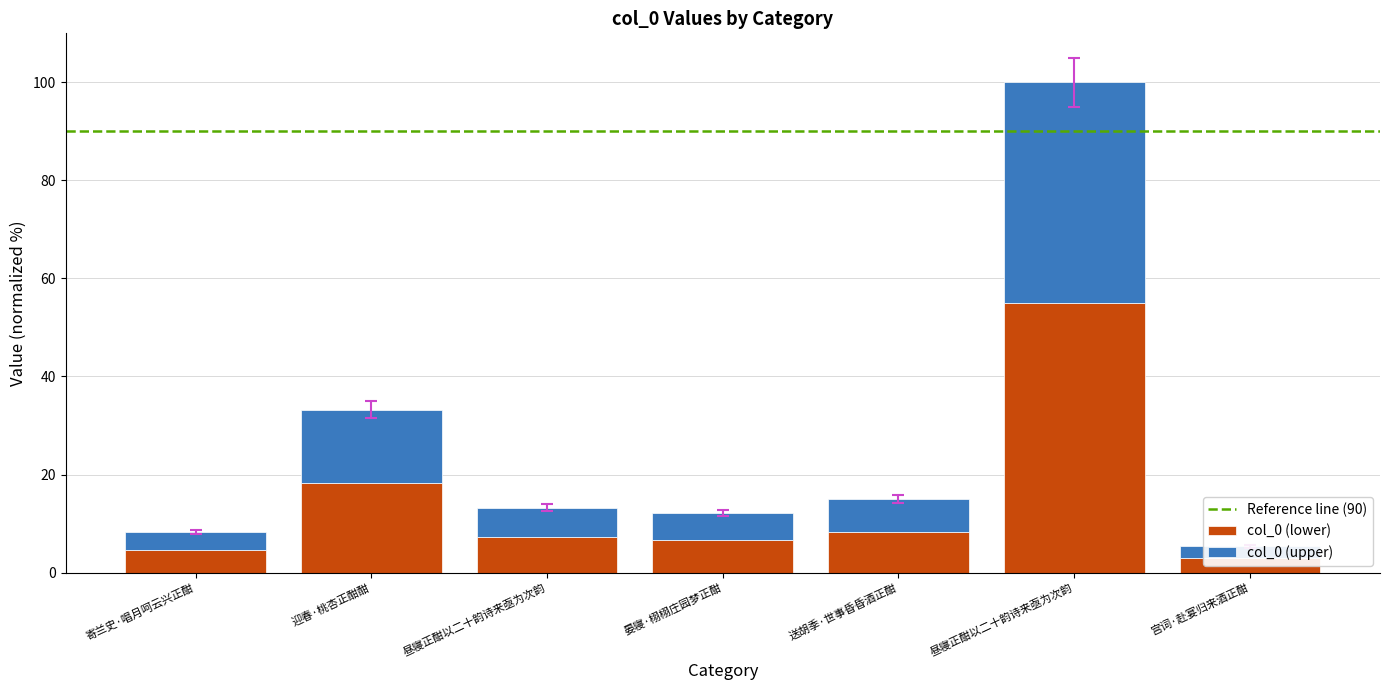

How many values are below 12?

3